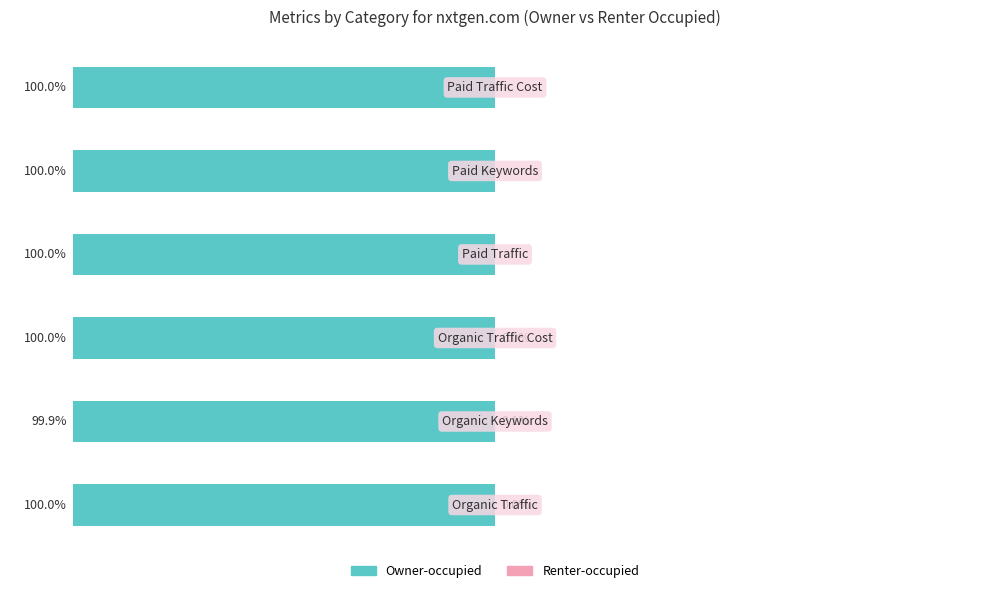

What is the value of the Renter-occupied bar at the 2nd from the left?

0.1